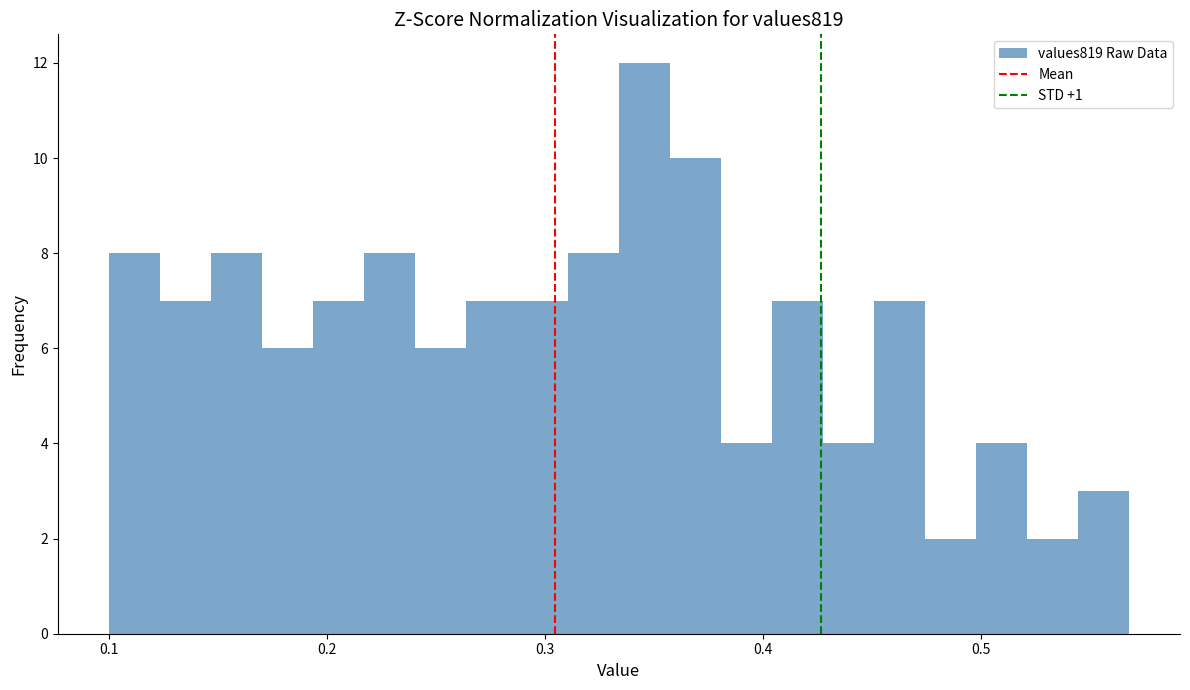

Around what value on the x-axis is the tallest bar? Give the approximate position of its centre, as read against the axis.

0.35